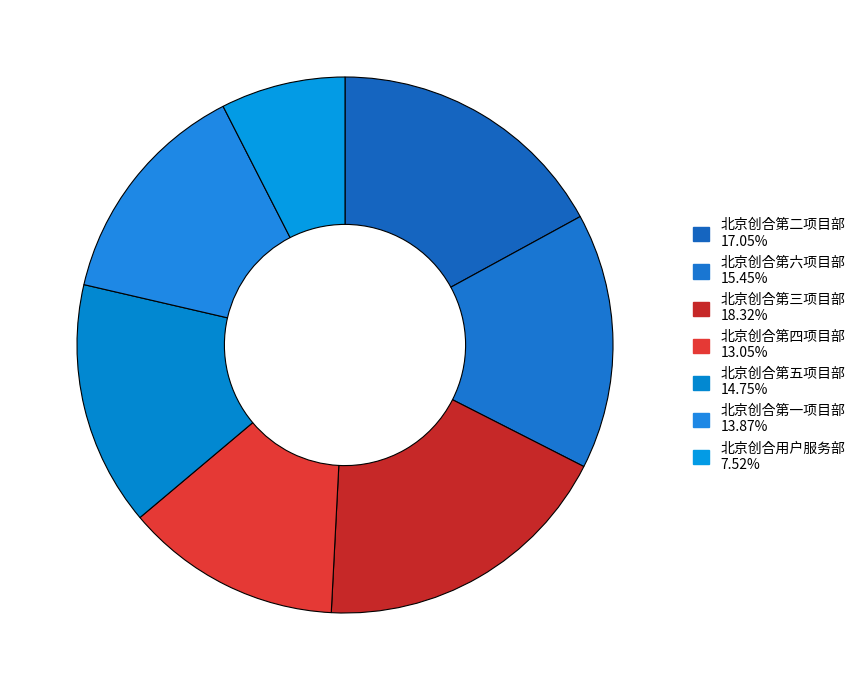

Is 北京创合第三项目部 the majority of the pie?

No